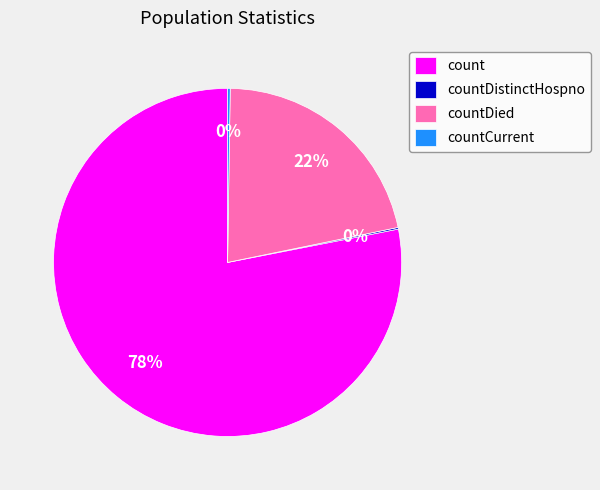

What is the majority slice?

count